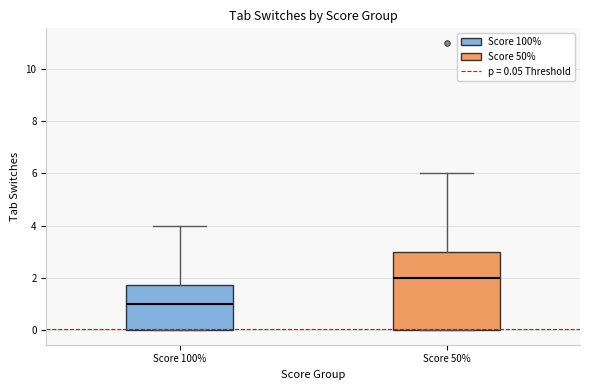

Where is the lower edge of the box for Score 100% on the y-axis? The values are not printed on the chart, so give them approximately, as read against the axis.

0.0